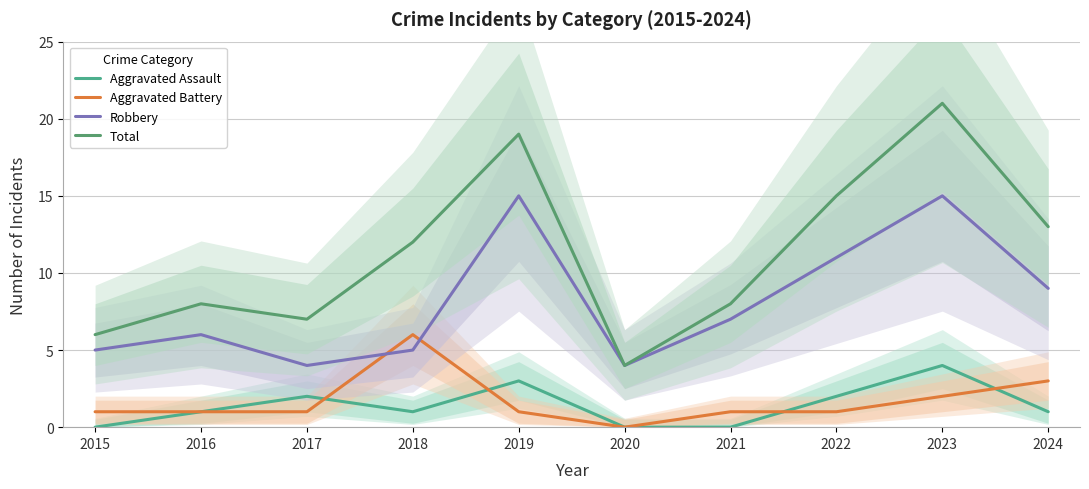

Which series has the largest total across all categories?

Total